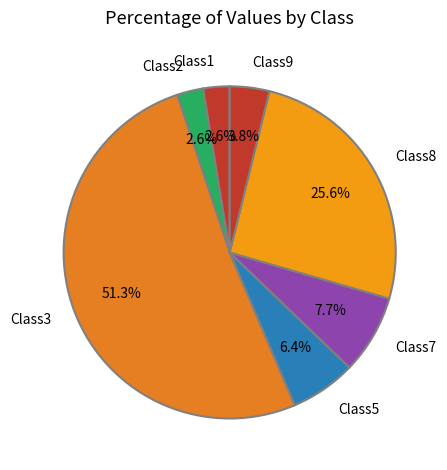

Which category accounts for the majority?

Class3